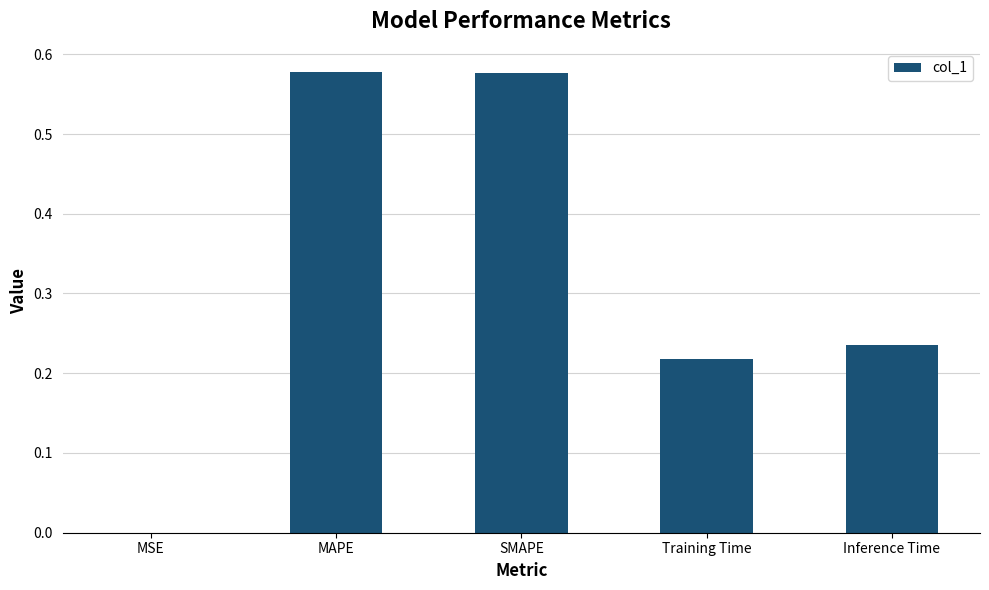

Between SMAPE and MSE, which is larger?

SMAPE